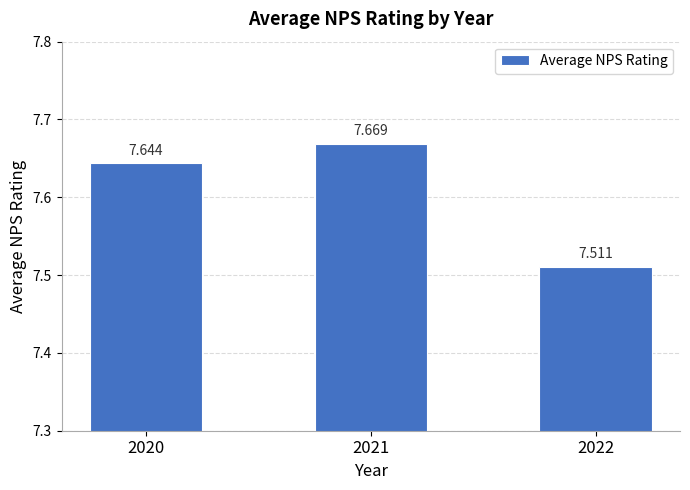

Reading right to left, transcribe all the data shown in this chart.

2022=7.5	2021=7.7	2020=7.6